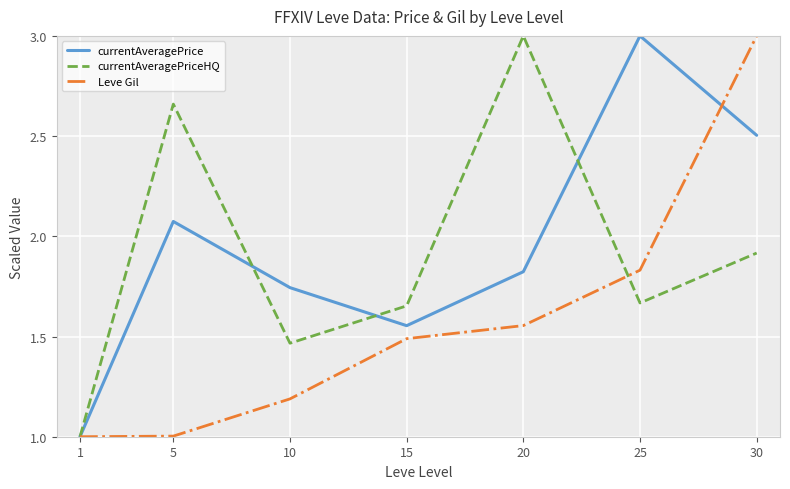

What is the smallest value displayed?

1.0